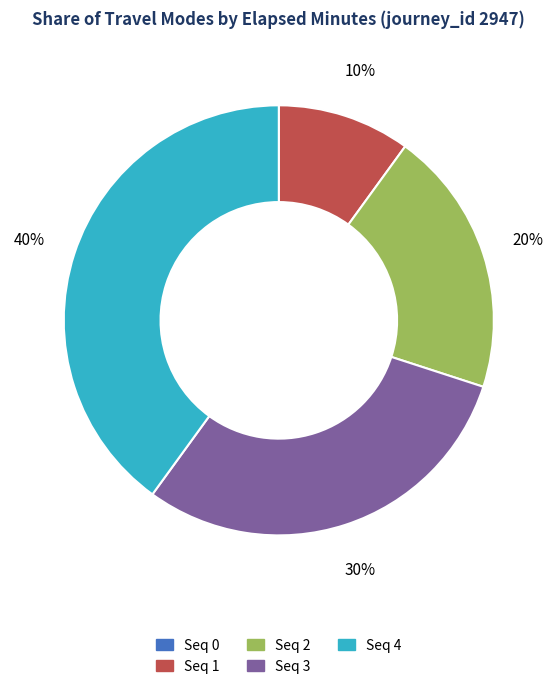

To the nearest percent, what is the difference between the largest and smallest slice percentages?

40%